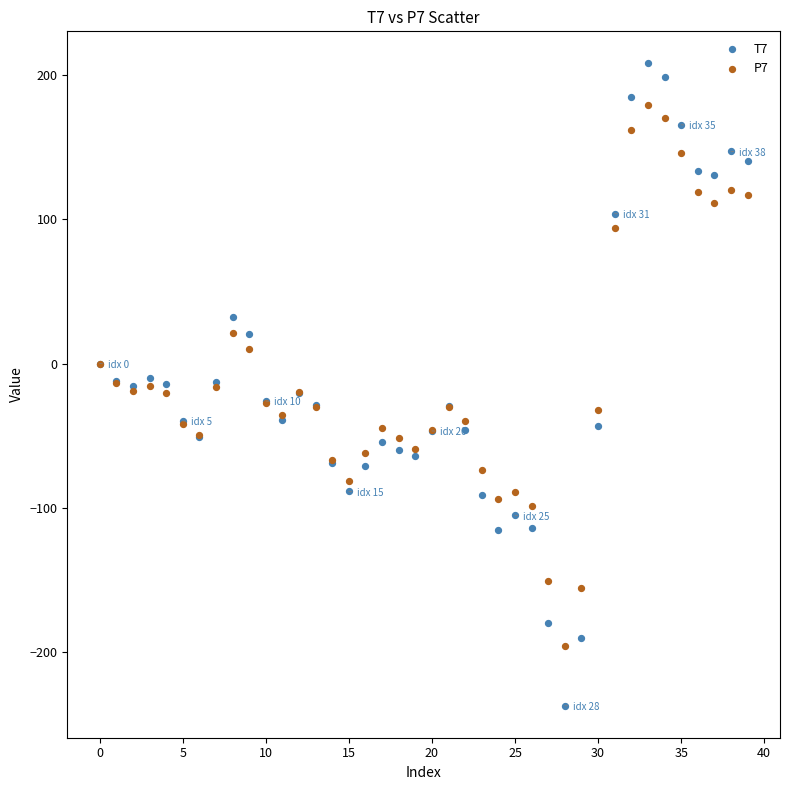

Which series contains the highest Y value?

T7